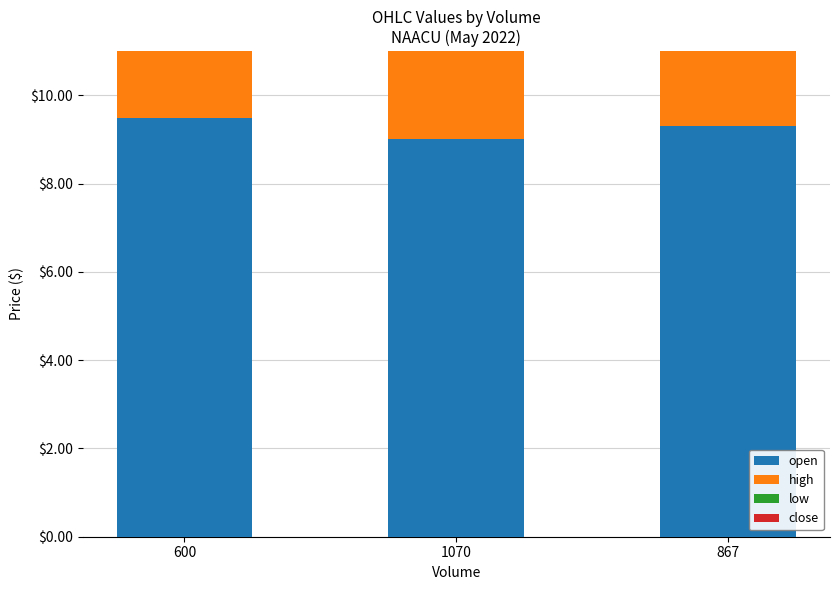

Rank the categories by open value from highest to lowest.

600, 867, 1070